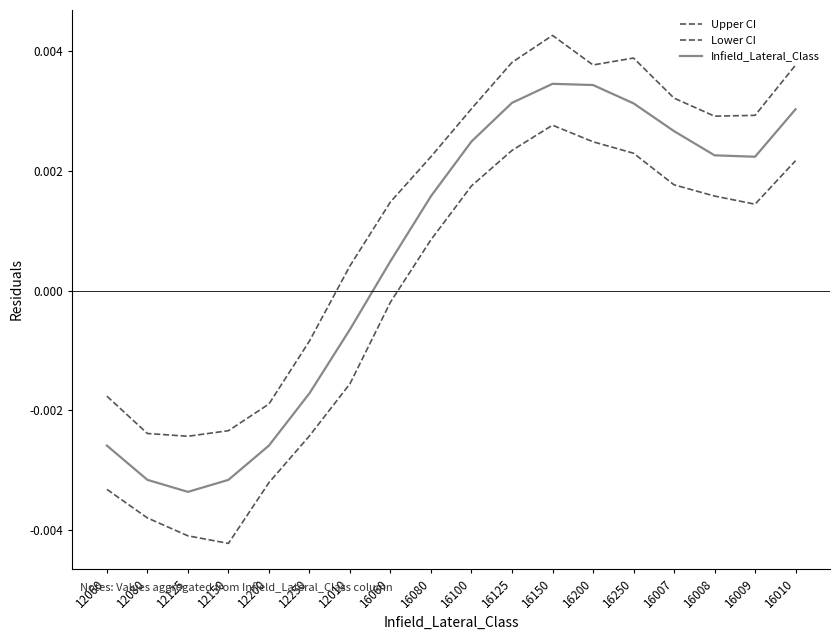

Does the chart display data point markers on the line(s)?

No